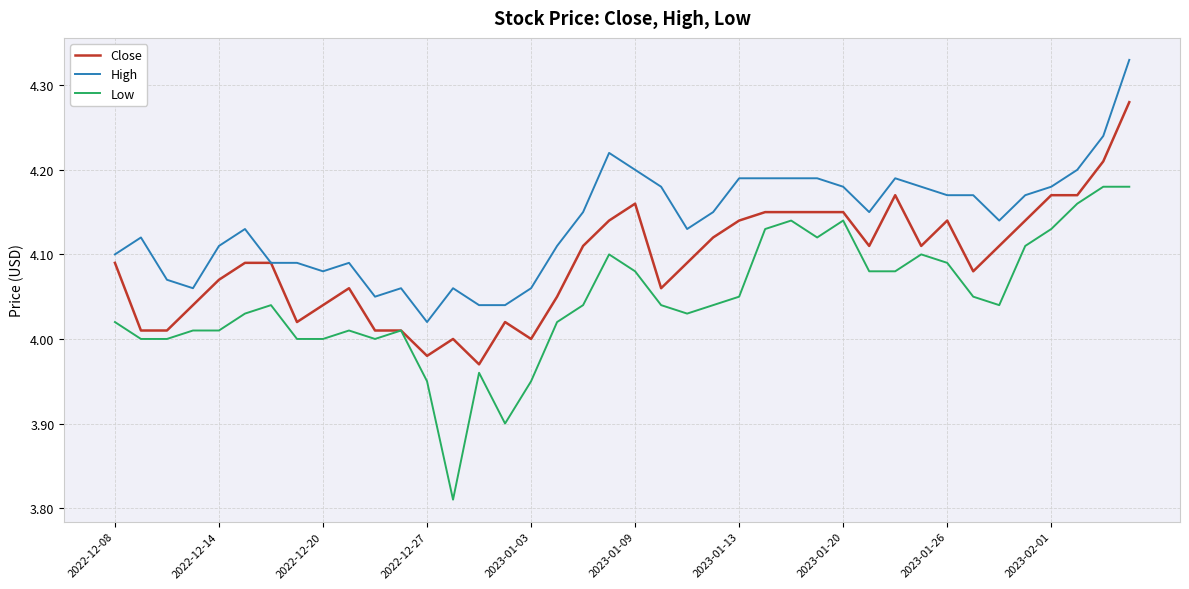

List the series in order of their peak value, highest first.

High, Close, Low